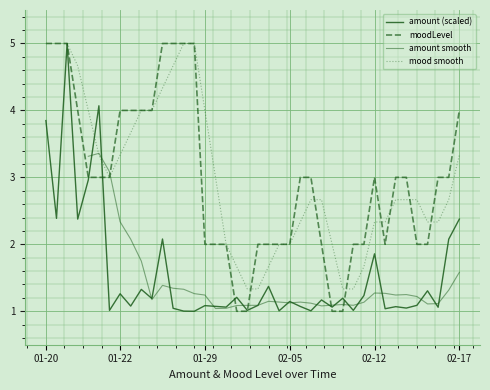

What is the difference between the maximum and minimum values in the amount series?

4.0